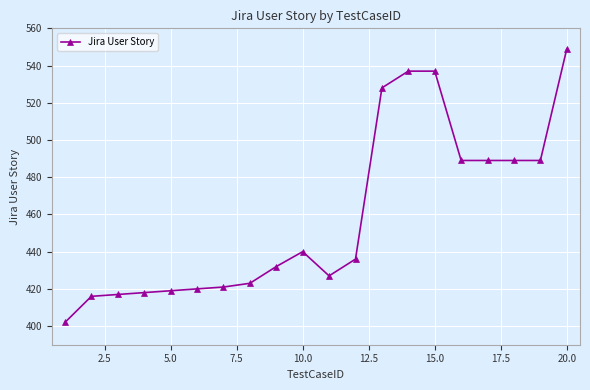

True or false: there are more than 0 points higher than both neighbors.

True